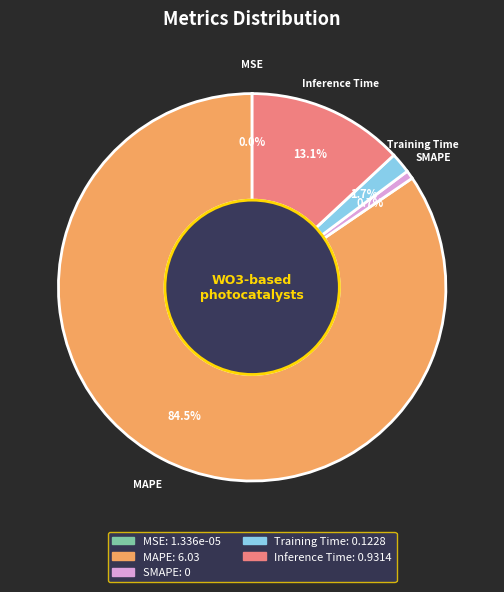

Is Training Time the majority of the pie?

No